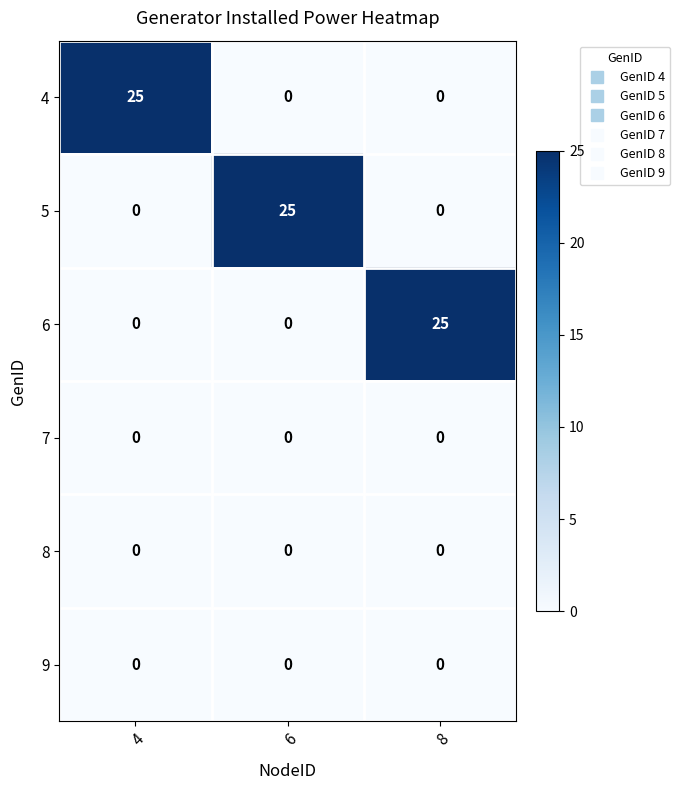

Count the number of categories in the chart.

3